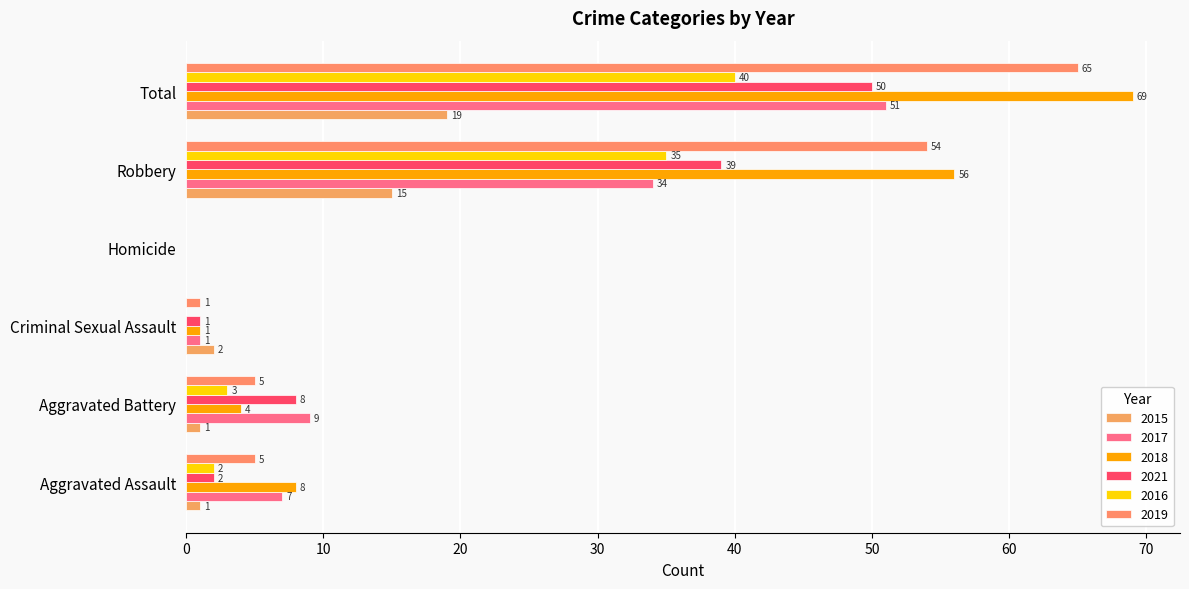

What is the sum of the 2017 values at Homicide and Total?

51